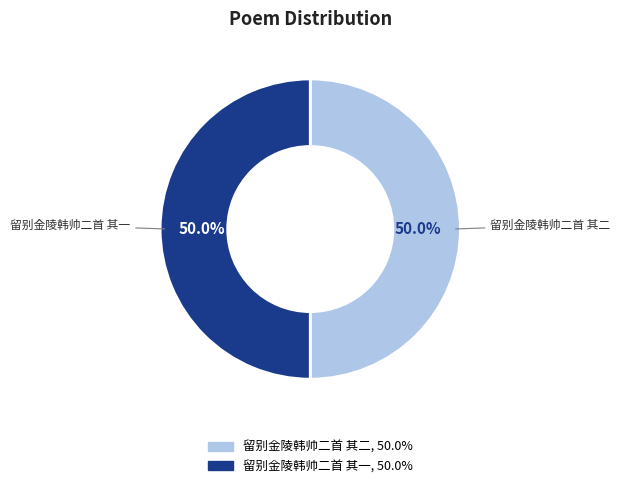

Approximately how many times larger is the value at 留别金陵韩帅二首 其二 compared to 留别金陵韩帅二首 其一?

1.0